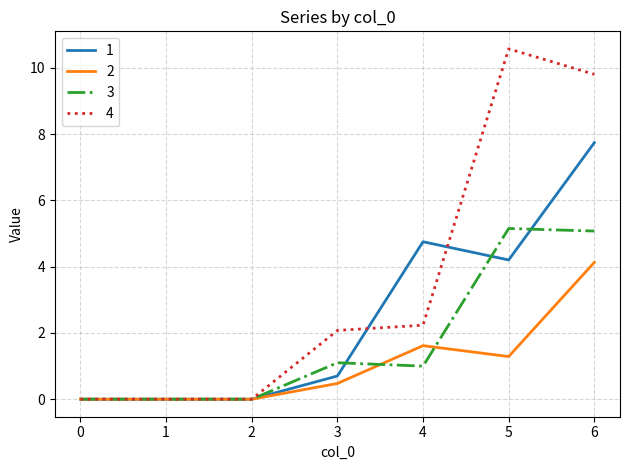

At 6, list the series in order from largest to smallest.

4, 1, 3, 2